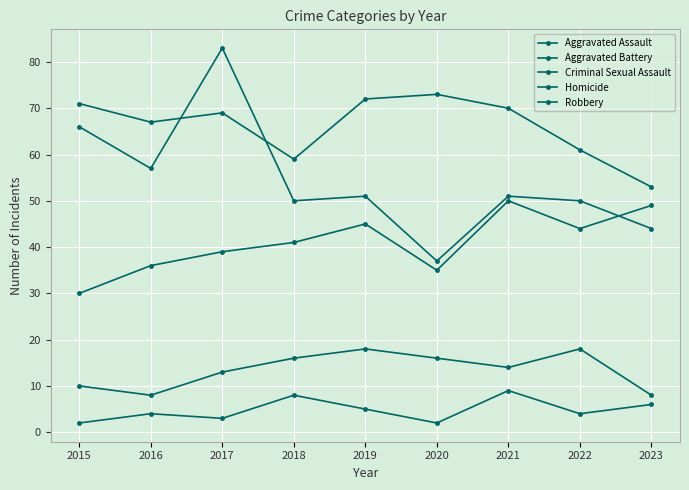

Is this an area chart (filled region under the line)?

No